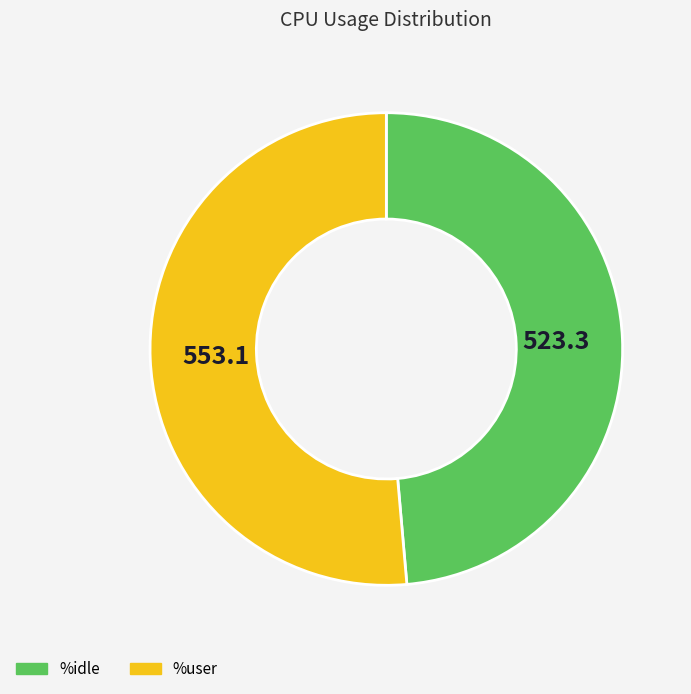

Is the sum of %idle and %user greater than half?

Yes